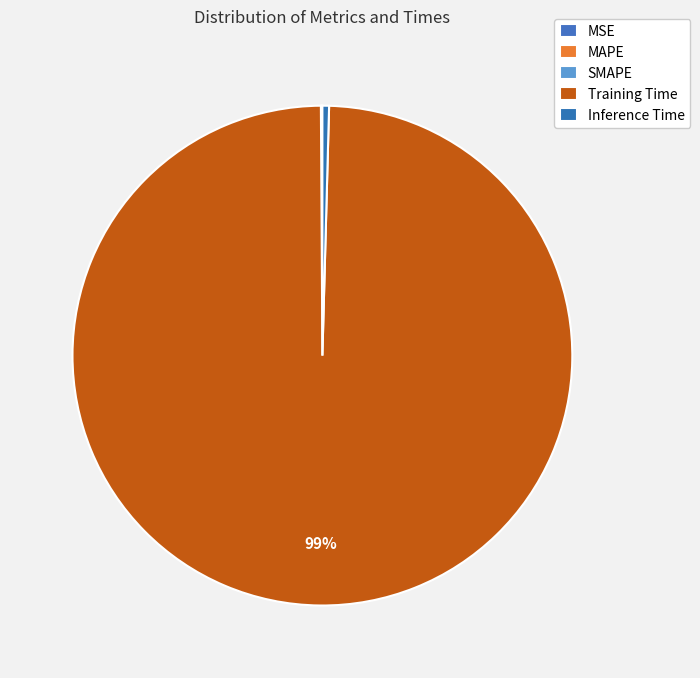

Is MAPE the majority of the pie?

No